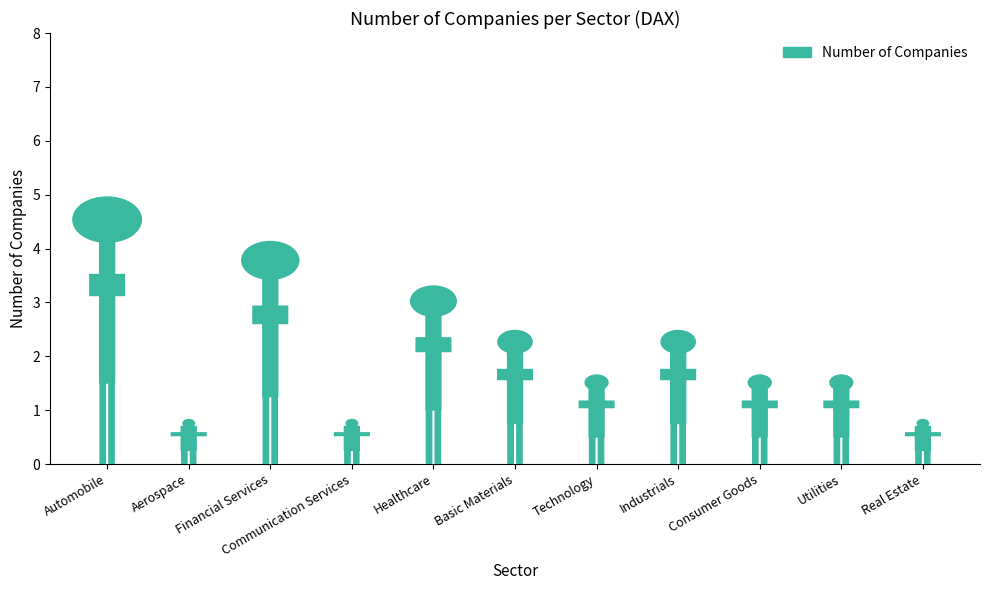

Which label corresponds to the smallest value in the chart?

Aerospace